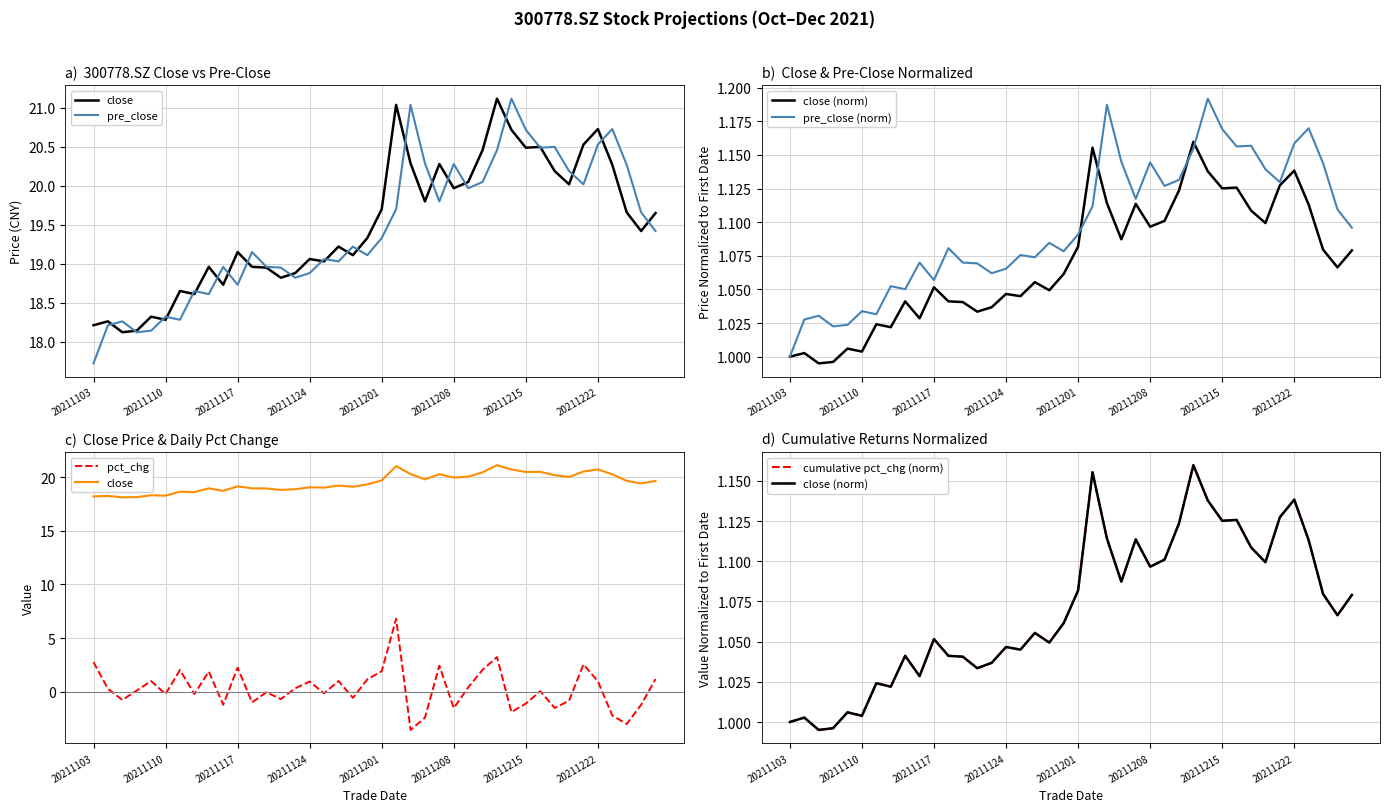

Which series has the widest spread of values?

pct_chg